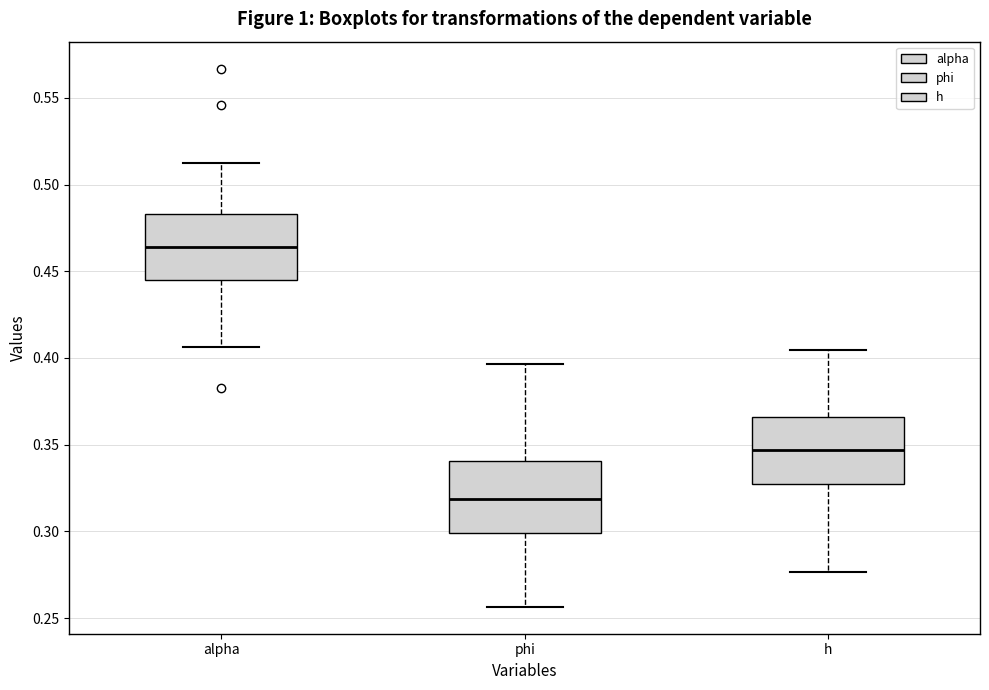

Which box has the highest median line?

alpha